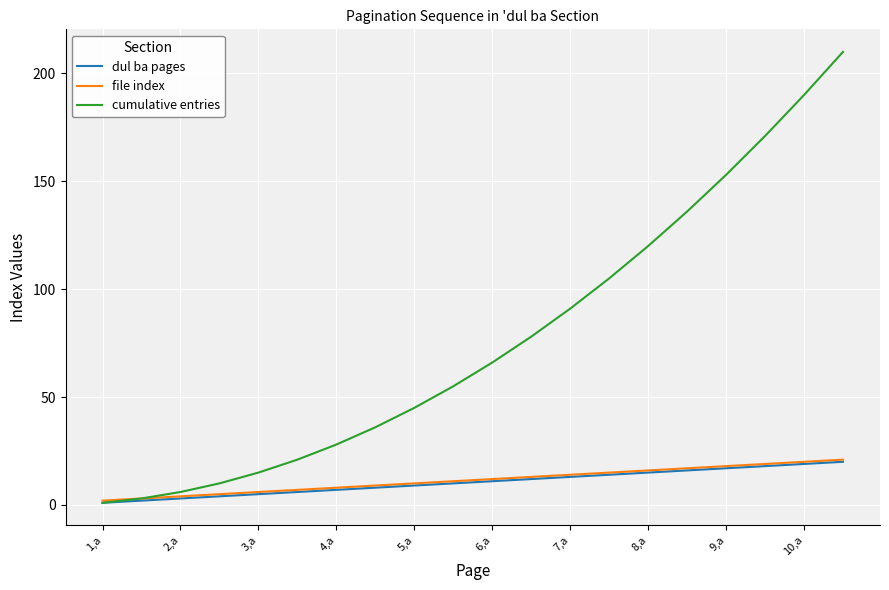

How many values in the cumulative entries series are below 66?

10